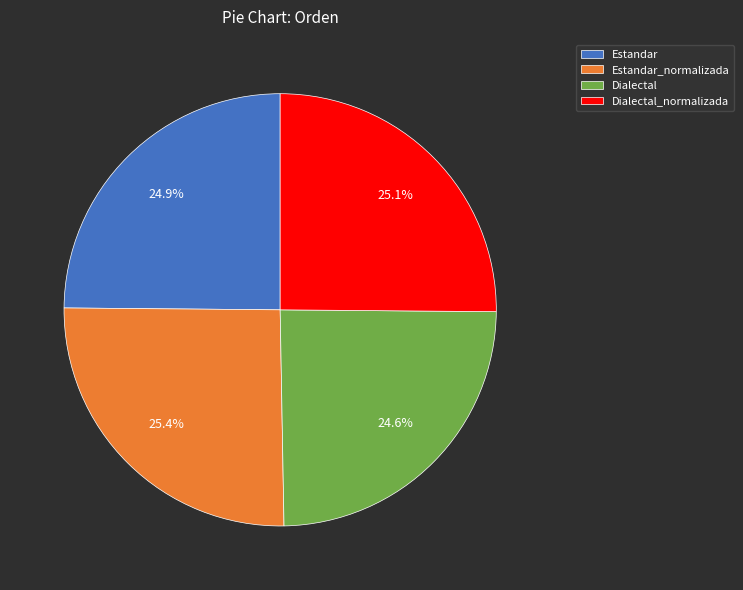

What percentage is the Estandar slice, to the nearest percent?

25%